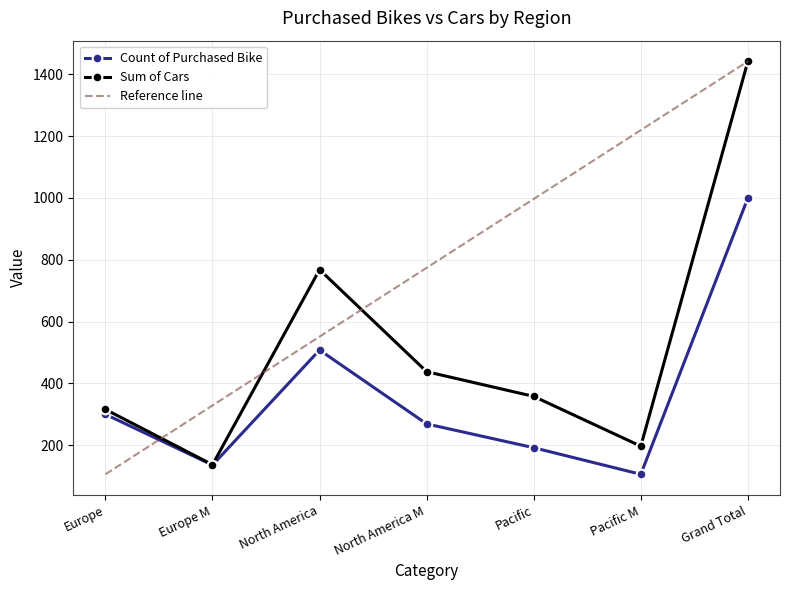

List the series in order of their overall mean, highest first.

Reference line, Sum of Cars, Count of Purchased Bike